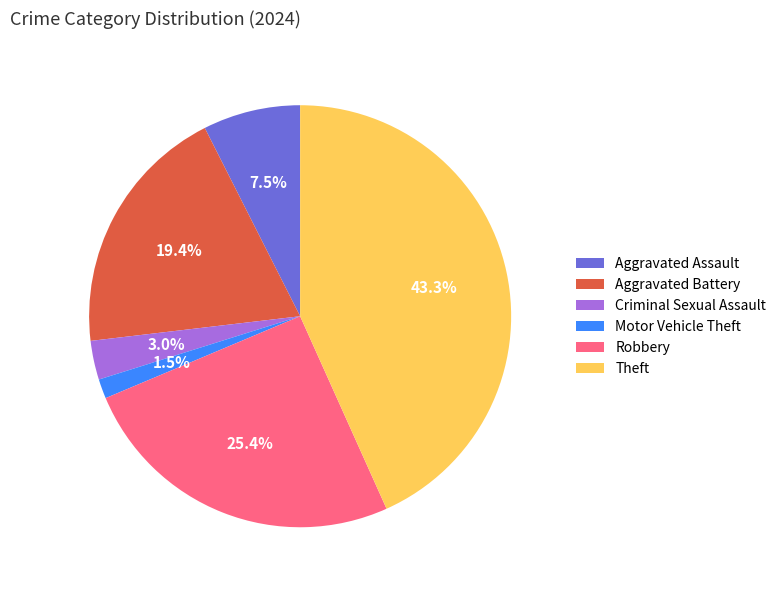

What percentage is the Robbery slice, to the nearest percent?

25%